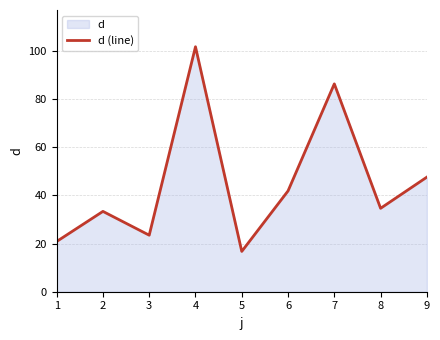

What is the difference between the maximum and minimum values?

84.9